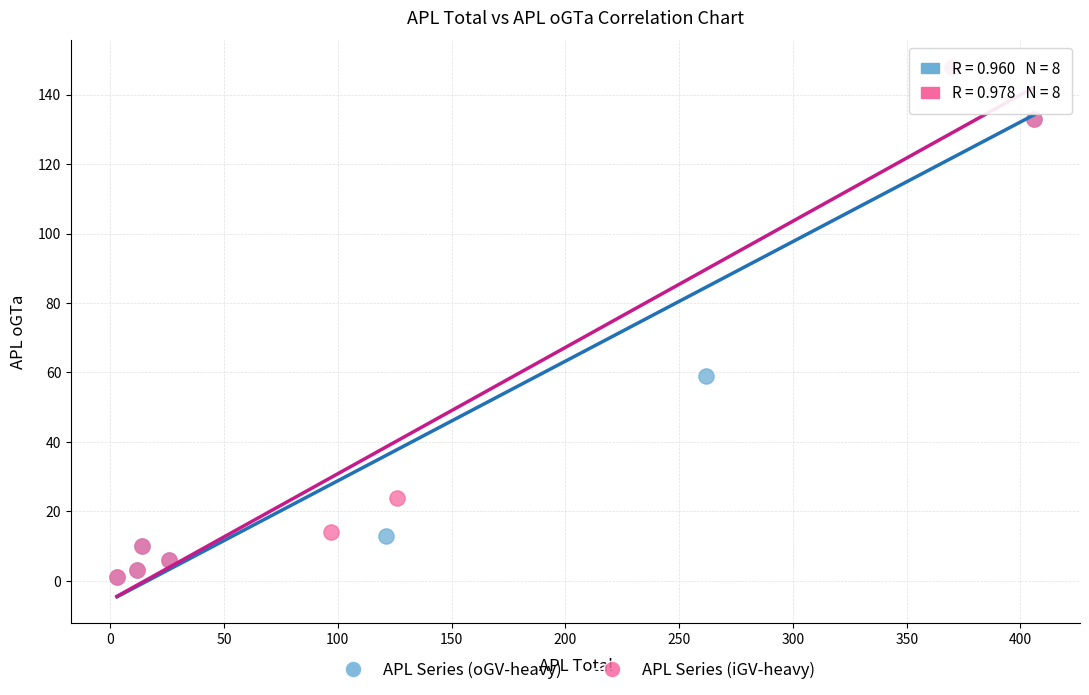

What are all the series names shown in the legend?

APL Series (oGV-heavy), APL Series (iGV-heavy)